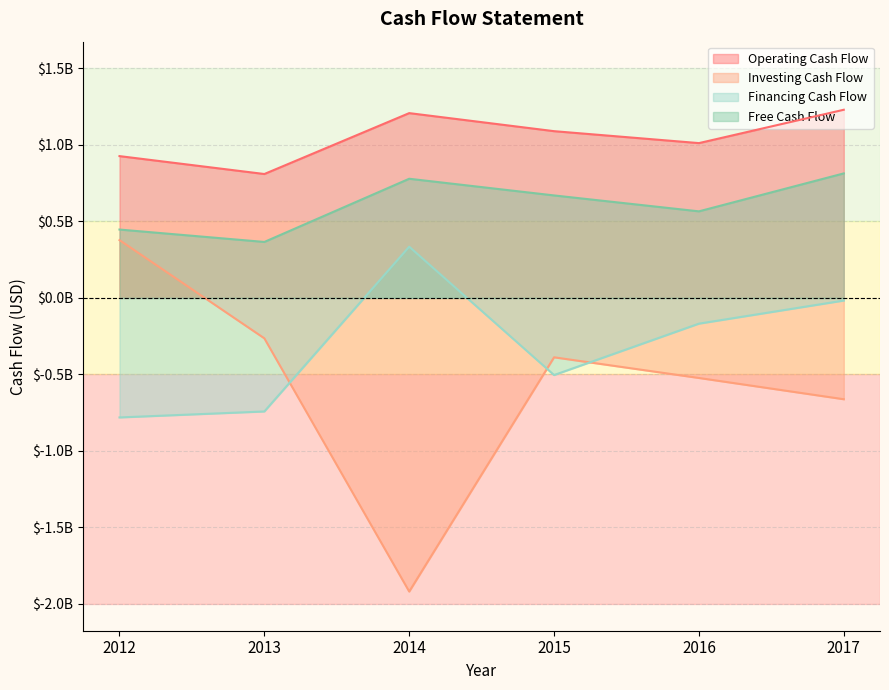

True or false: Free Cash Flow has a value of 814000000 at 2017.

True